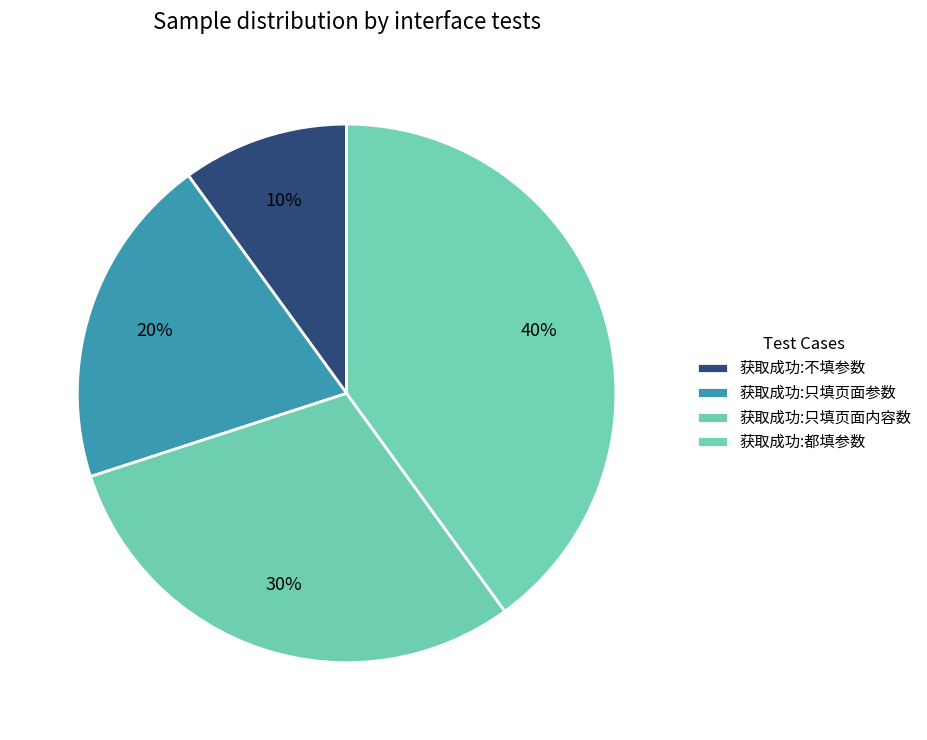

How many segments does this pie chart have?

4